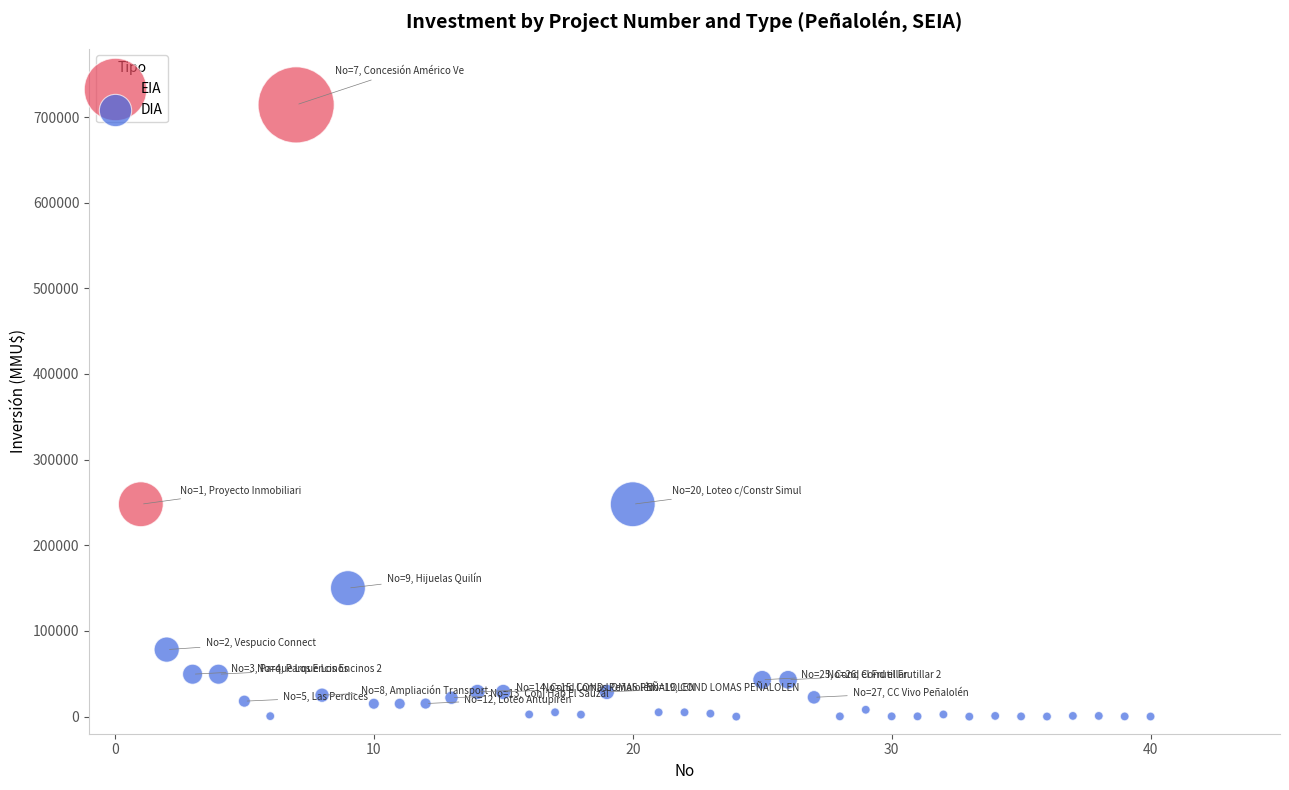

What are all the series names shown in the legend?

EIA, DIA